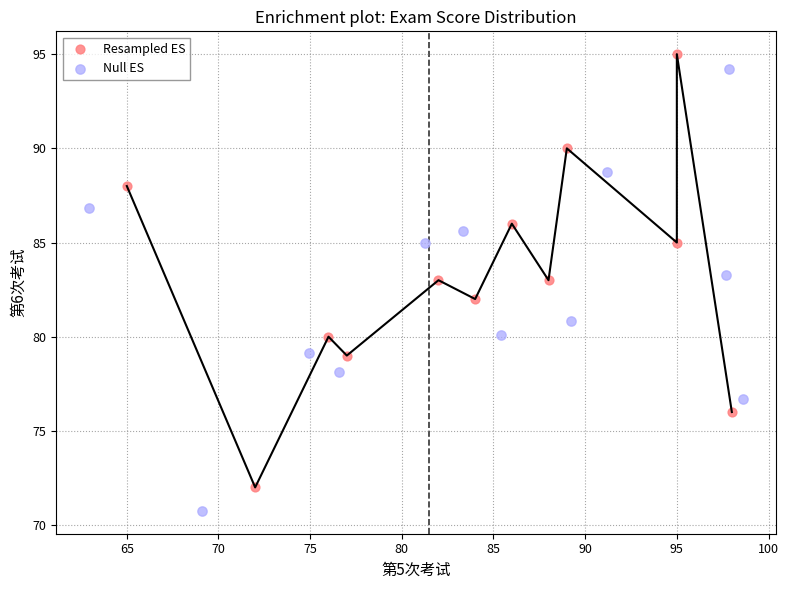

Which series has the largest Y range (max minus min)?

Null ES